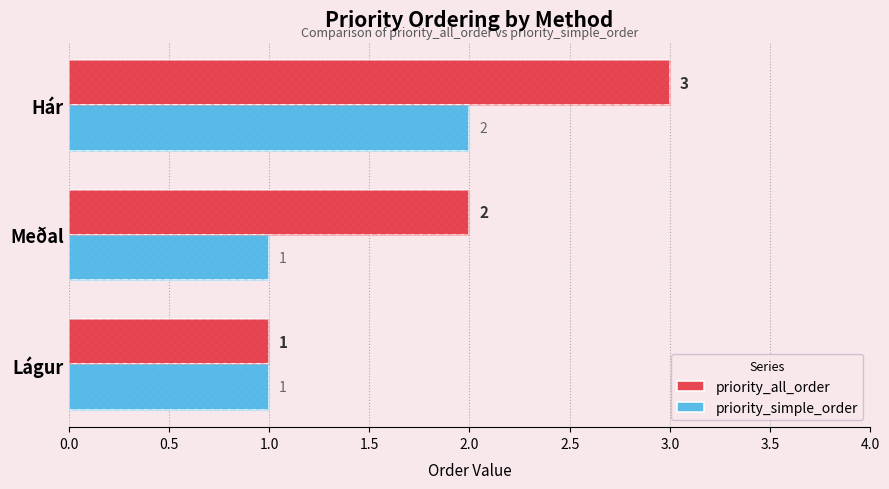

Reading left to right, list all the values displayed in this chart.

priority_all_order: 1	2	3
priority_simple_order: 1	1	2